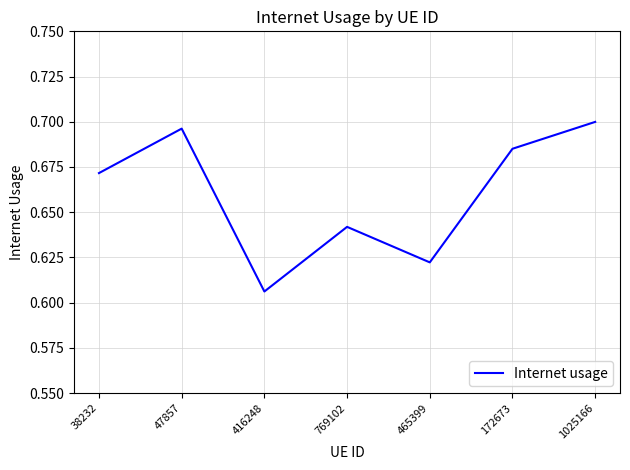

How many lines are shown in the chart?

1